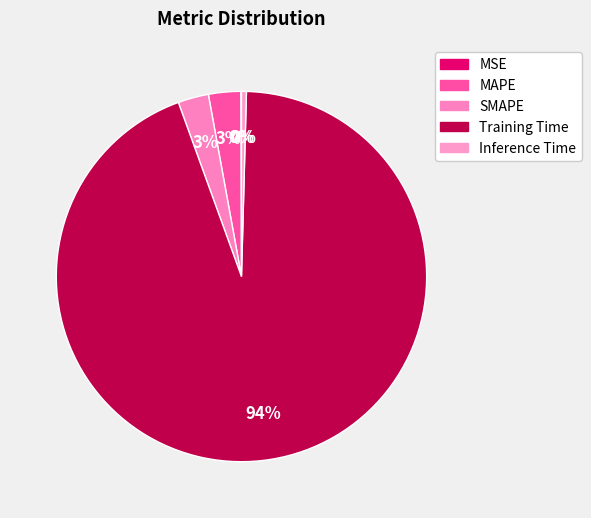

Which slice is the largest?

Training Time